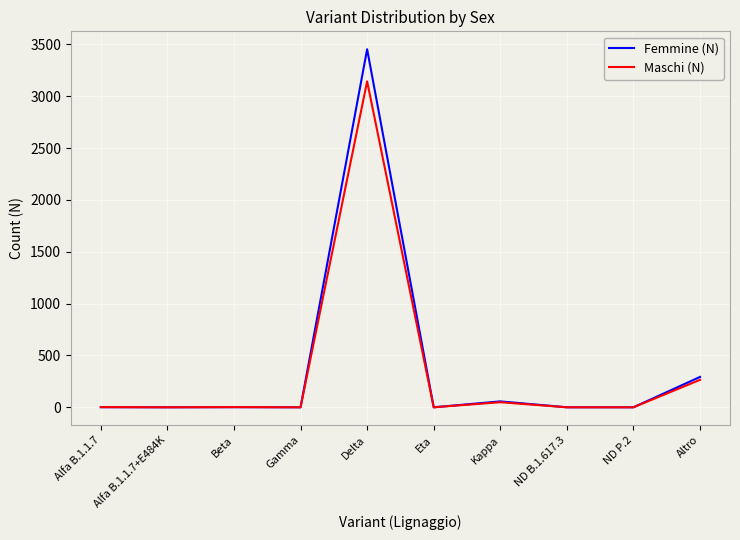

Between Kappa and Altro, which series saw the biggest shift?

Femmine (N)